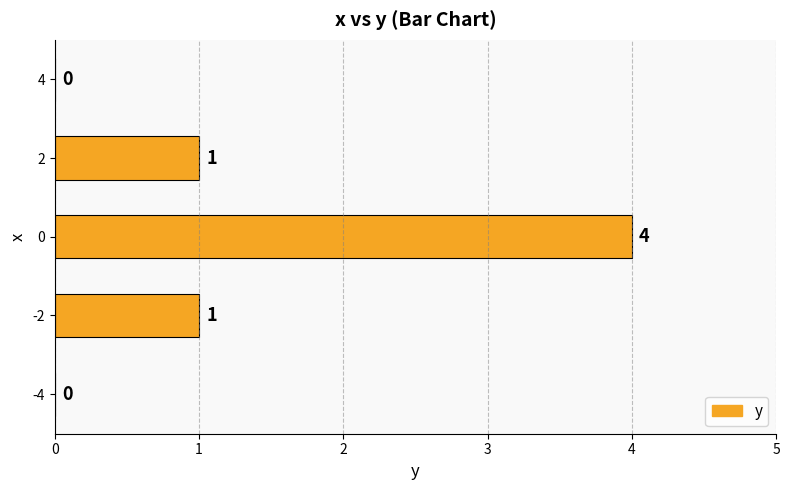

What is the sum of all values?

6